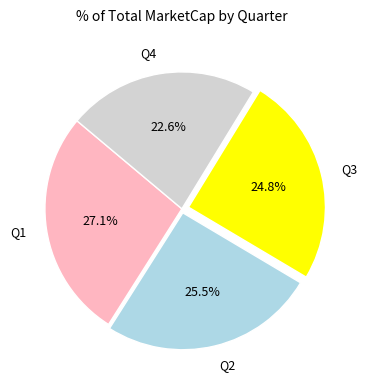

How many slices are in this pie chart?

4